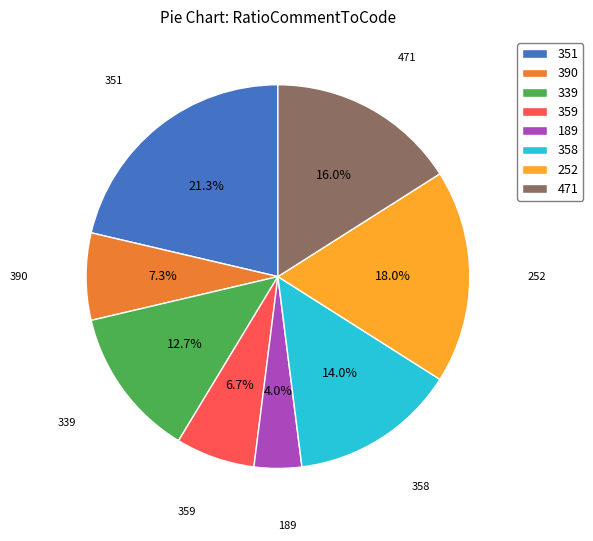

How many slices are in this pie chart?

8